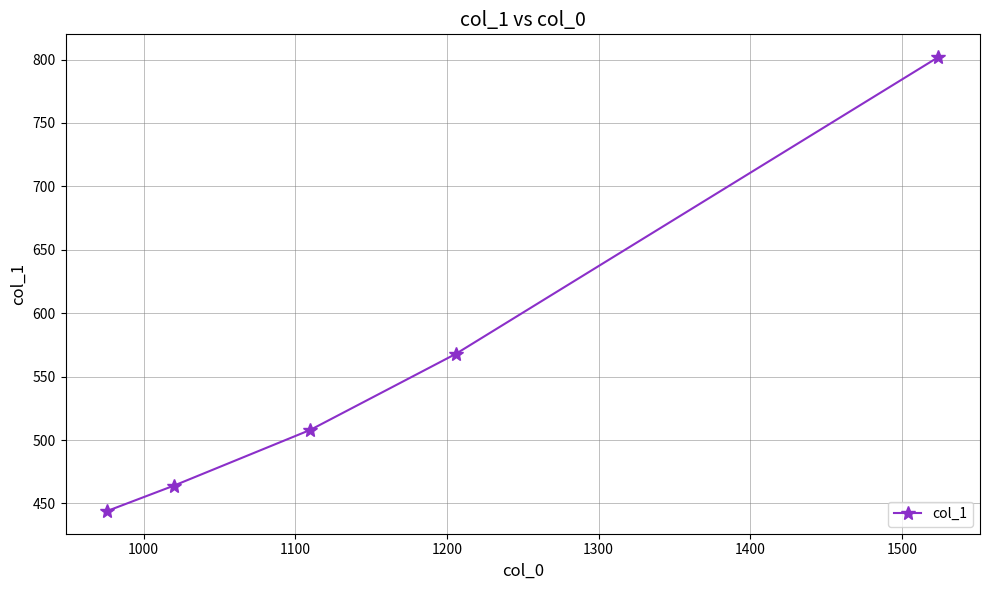

What is the difference between the maximum and minimum values?

358